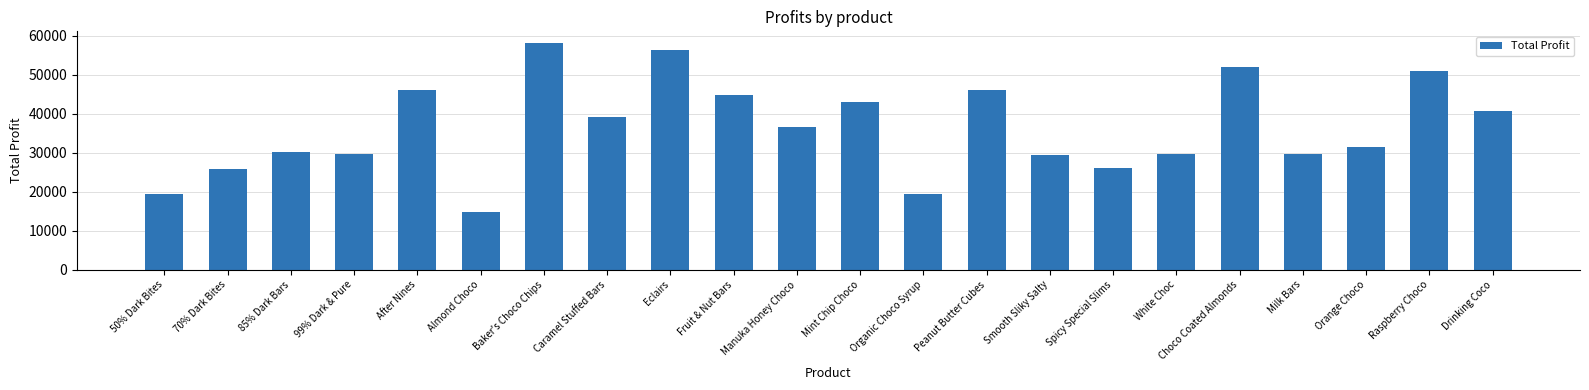

What is the difference between the values at Choco Coated Almonds and Milk Bars?

22342.1